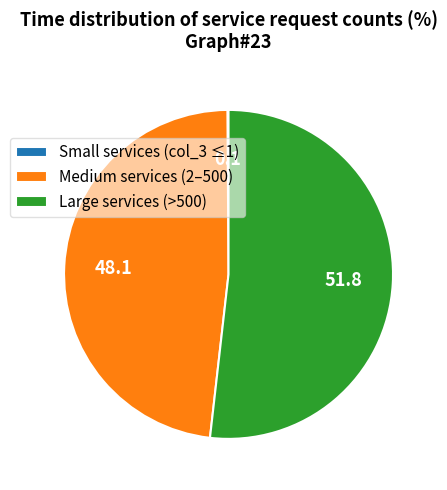

What is the largest slice in the pie chart?

Large services (>500)